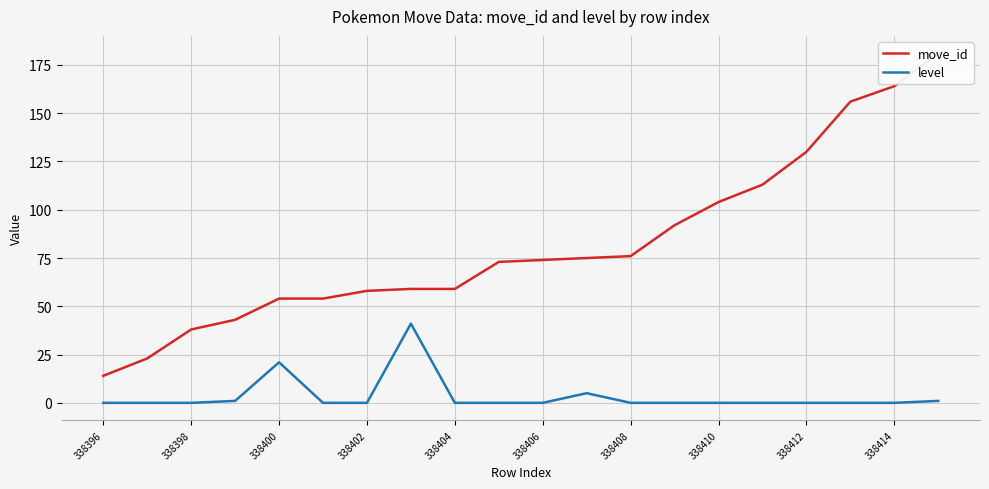

The level series shows 0 at 338410. True or false?

True